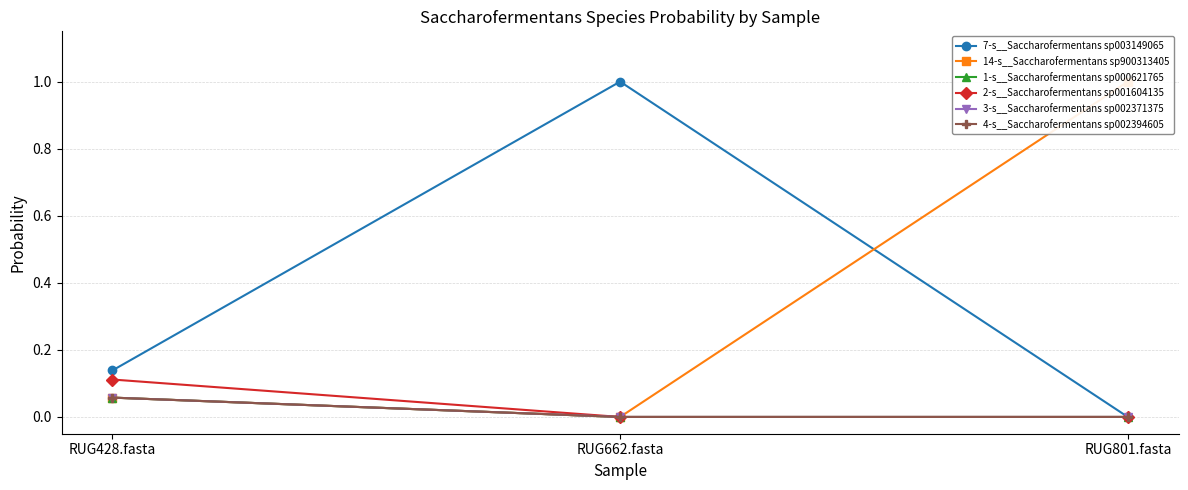

What is the difference between the 1-s__Saccharofermentans sp000621765 values at RUG428.fasta and RUG801.fasta?

0.1